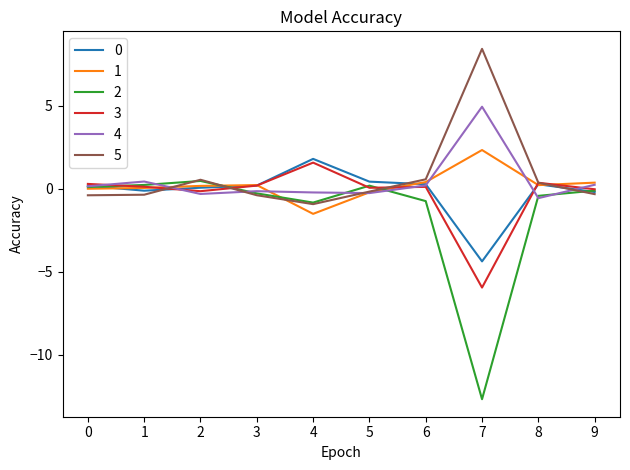

Which category has the lowest value across all series?

7